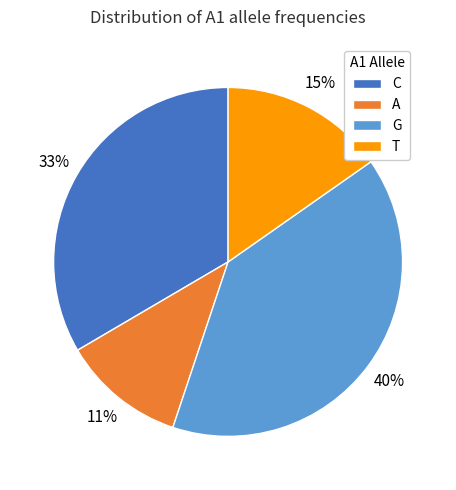

What is the smallest slice in the pie chart?

A